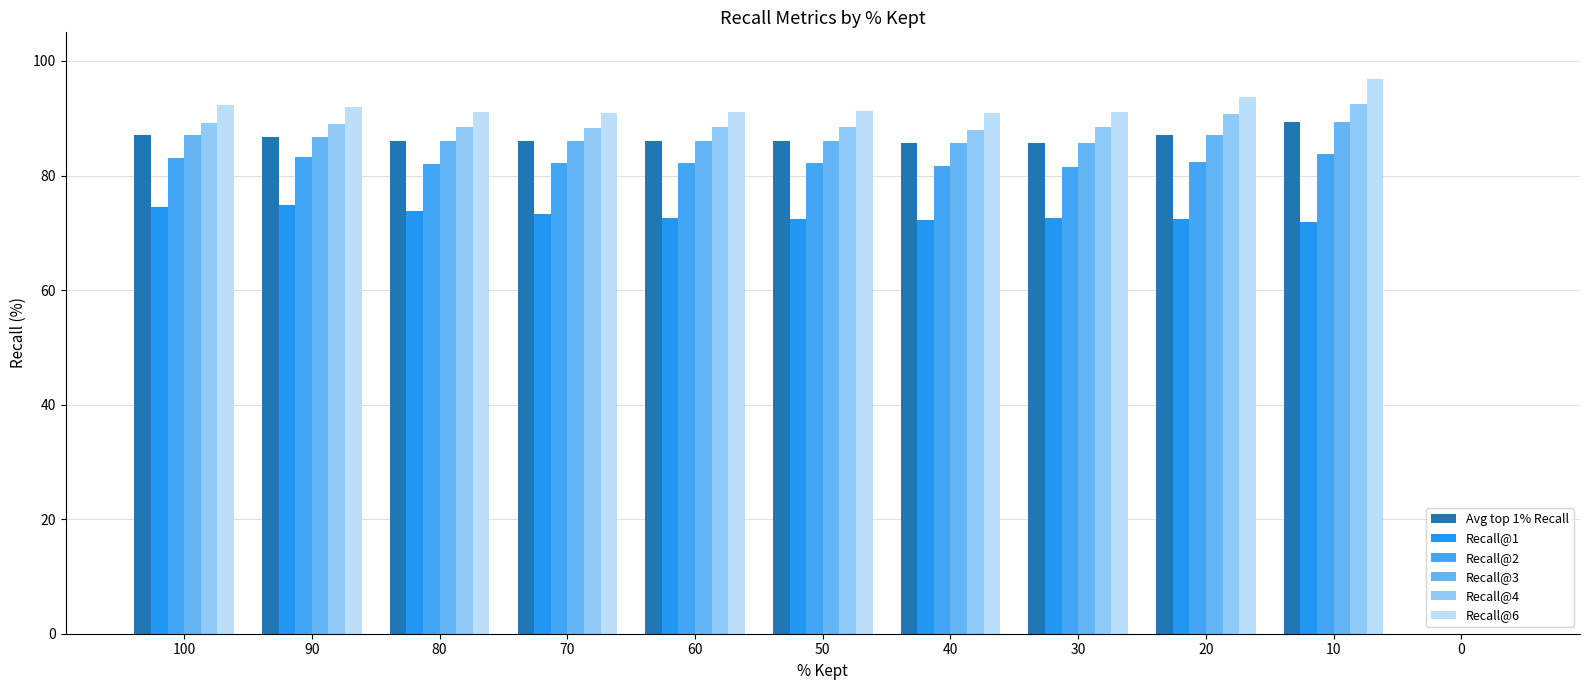

Reading left to right, transcribe all the data shown in this chart.

Avg top 1% Recall: 87.1	86.8	86.1	86.0	86.0	86.0	85.7	85.7	87.0	89.4	0.0
Recall@1: 74.5	74.8	73.8	73.3	72.7	72.5	72.2	72.6	72.3	71.9	0.0
Recall@2: 83.1	83.2	82.1	82.2	82.2	82.1	81.7	81.5	82.3	83.8	0.0
Recall@3: 87.1	86.8	86.1	86.0	86.0	86.0	85.7	85.7	87.0	89.4	0.0
Recall@4: 89.2	88.9	88.4	88.3	88.4	88.5	88.0	88.5	90.7	92.5	0.0
Recall@6: 92.3	92.0	91.2	90.8	91.1	91.3	91.0	91.1	93.7	96.9	0.0